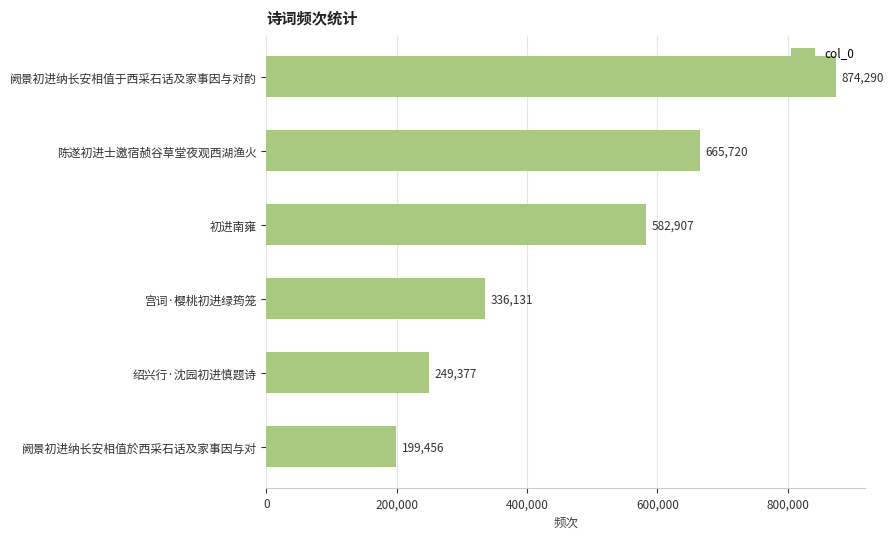

Rank the categories by value from lowest to highest.

阙景初进纳长安相值於西采石话及家事因与对, 绍兴行·沈园初进慎题诗, 宫词·樱桃初进绿筠笼, 初进南雍, 陈遂初进士邀宿赪谷草堂夜观西湖渔火, 阙景初进纳长安相值于西采石话及家事因与对酌